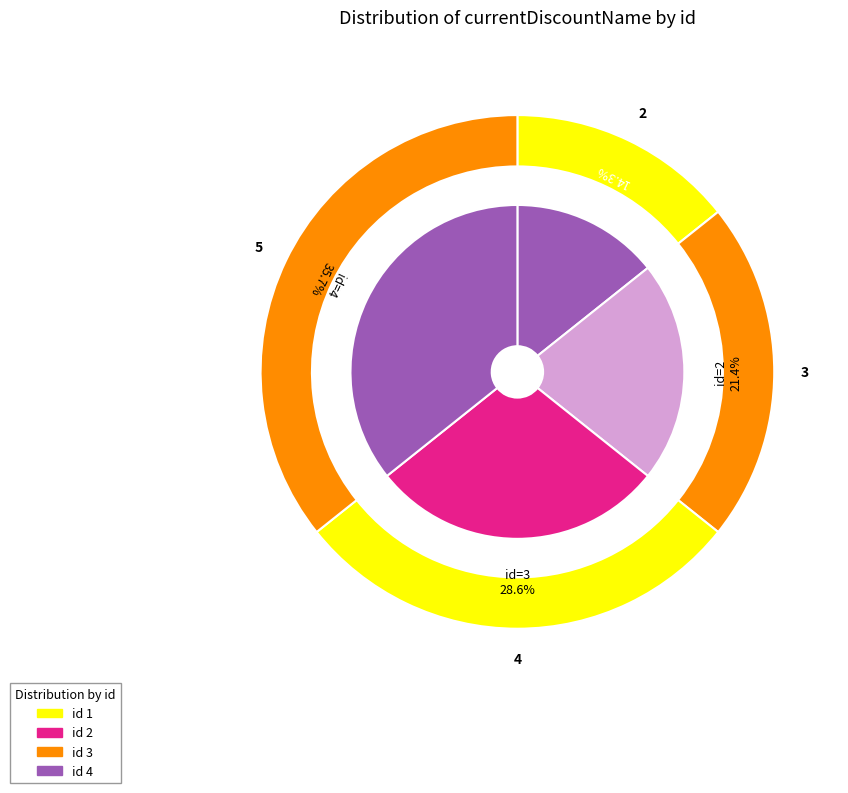

To the nearest percent, what is the average slice percentage?

25%